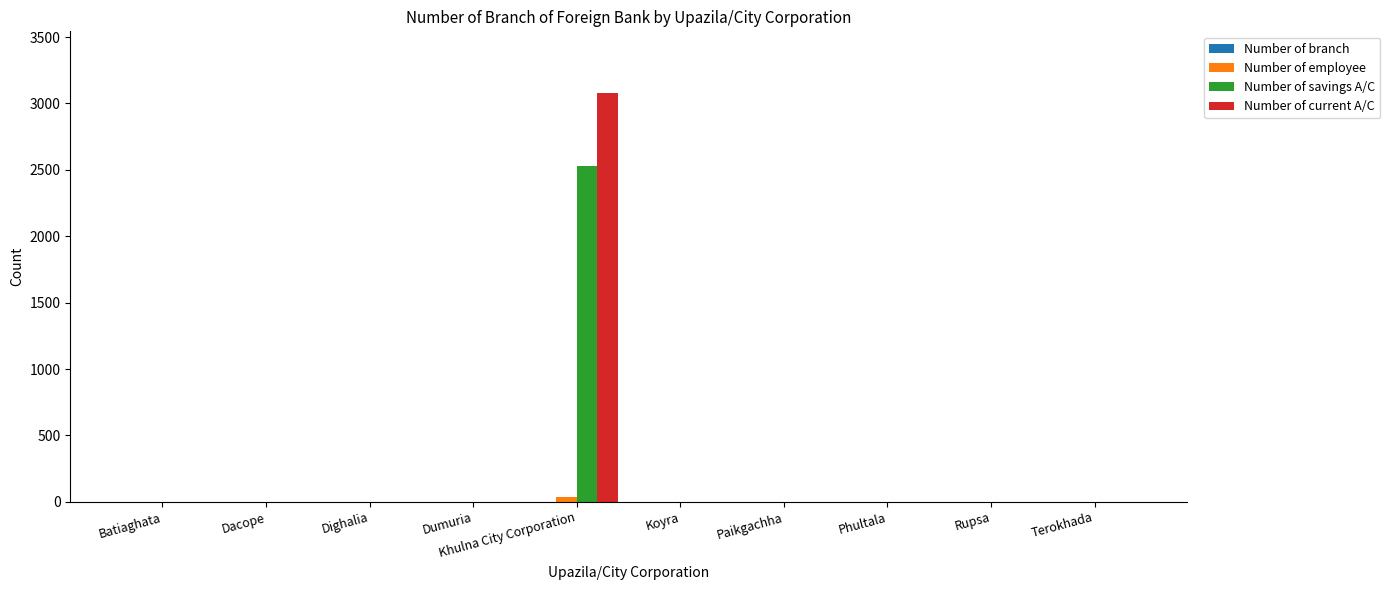

At which category is the sum across all series the highest?

Khulna City Corporation